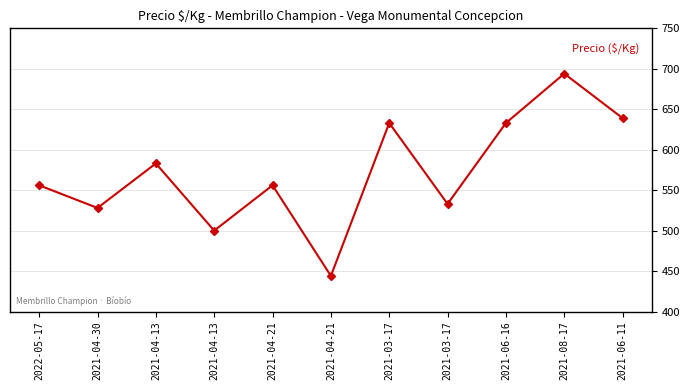

The value at 2021-04-30 is 913. True or false?

False